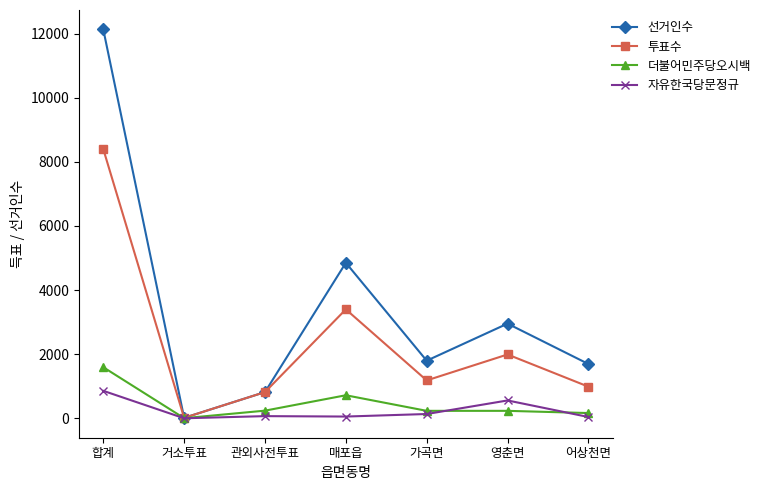

What is the difference between the maximum and second lowest values in the 투표수 series?

7577